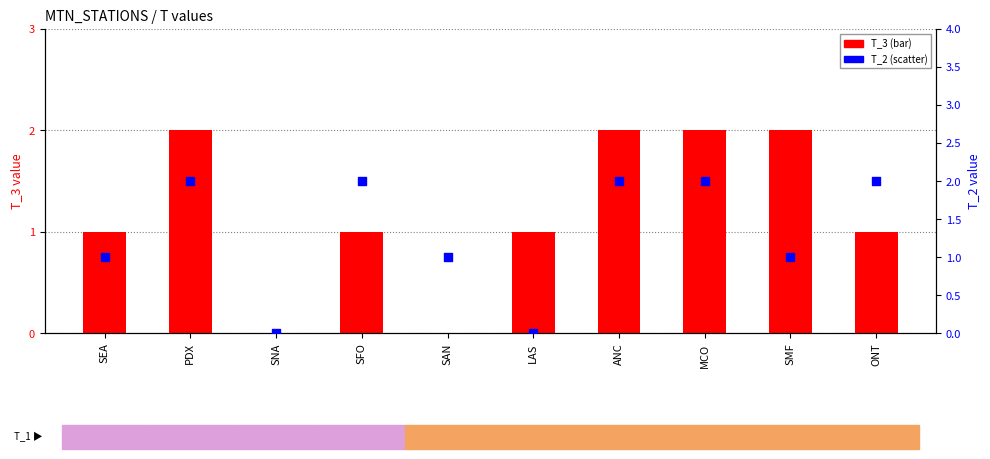

What is the total value across all series at ONT?

3